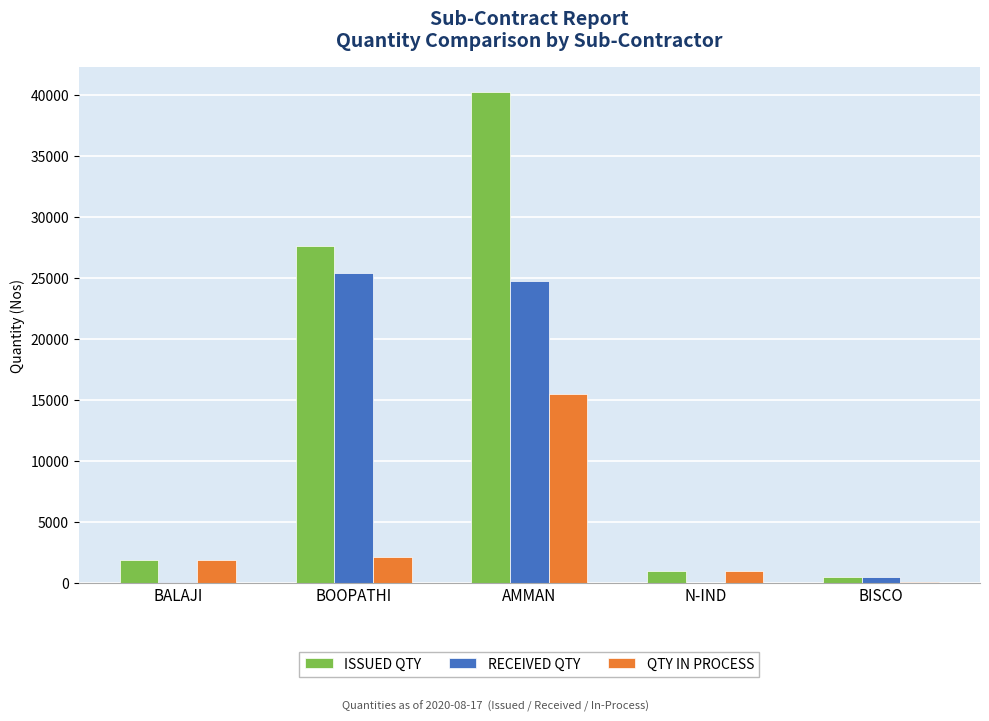

Does the chart contain stacked bars?

No